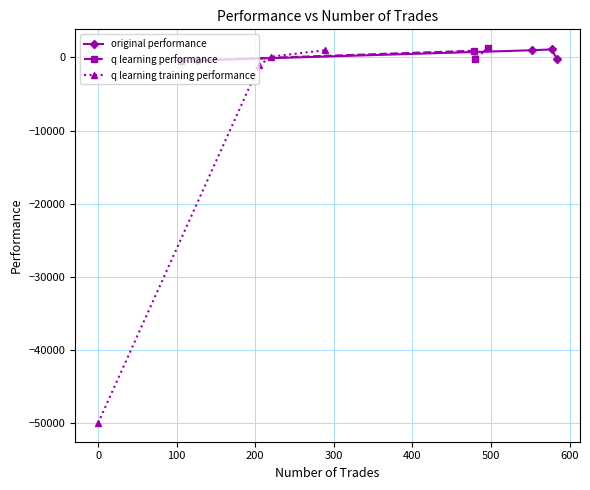

What is the spread (max minus min) of values at 200?

1522.3